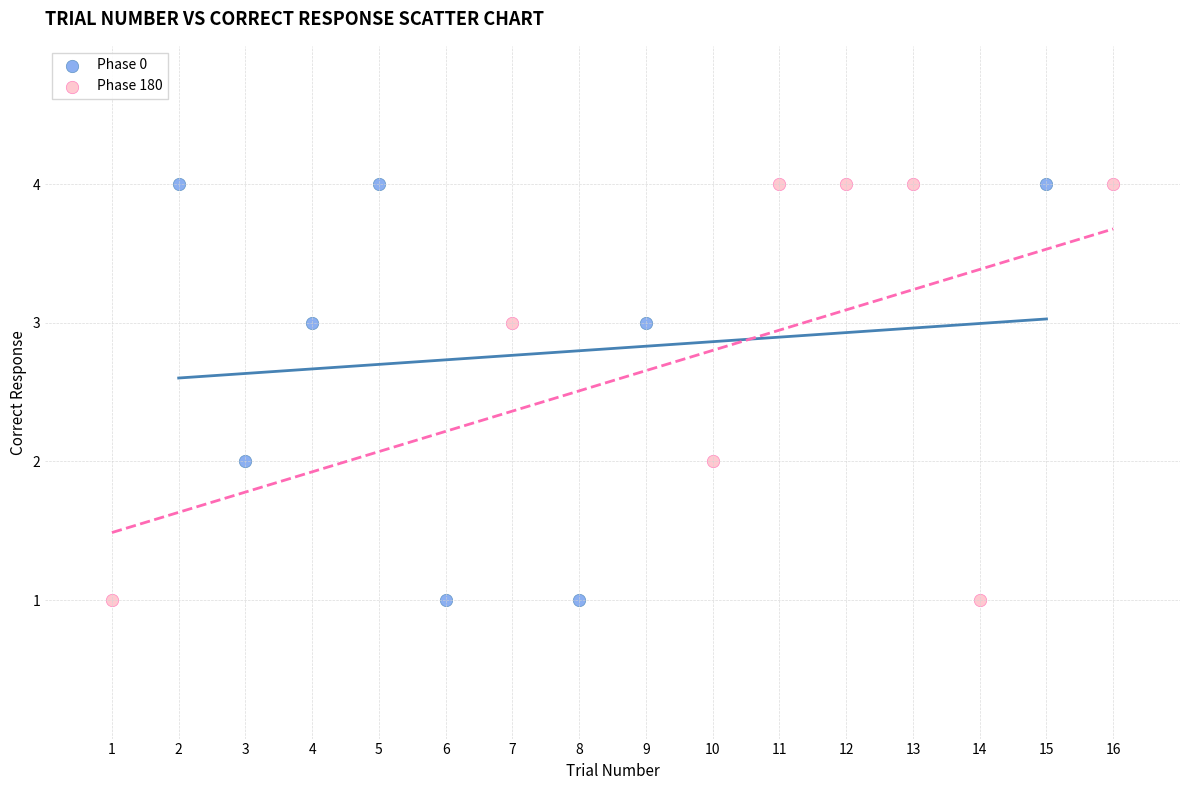

What are all the series names shown in the legend?

Phase 0, Phase 180